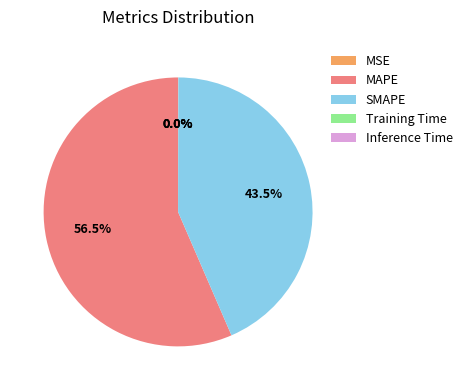

What percentage is NOT represented by MAPE?

43.5%